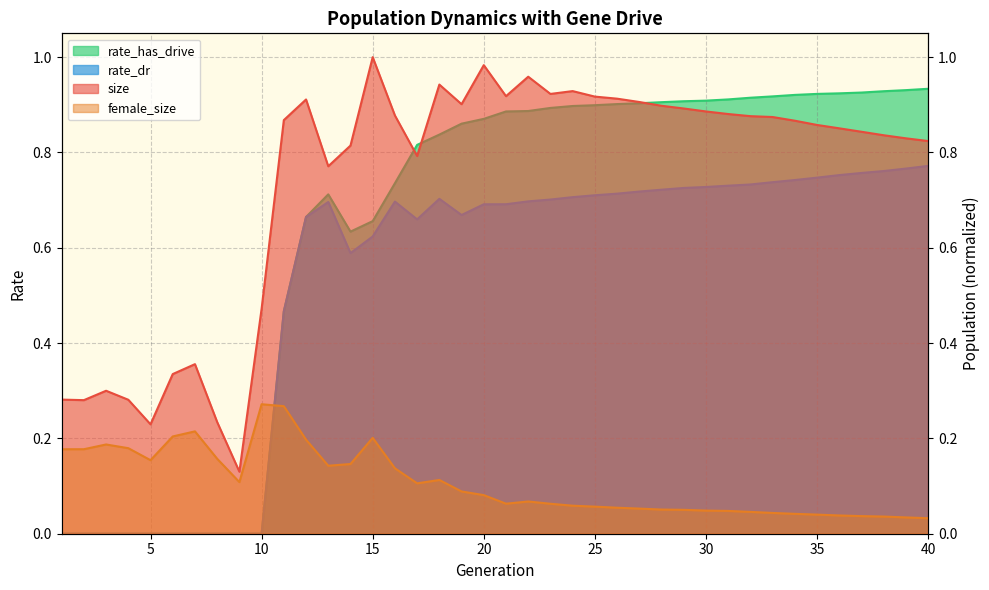

What is the sum of all size values?

29.4